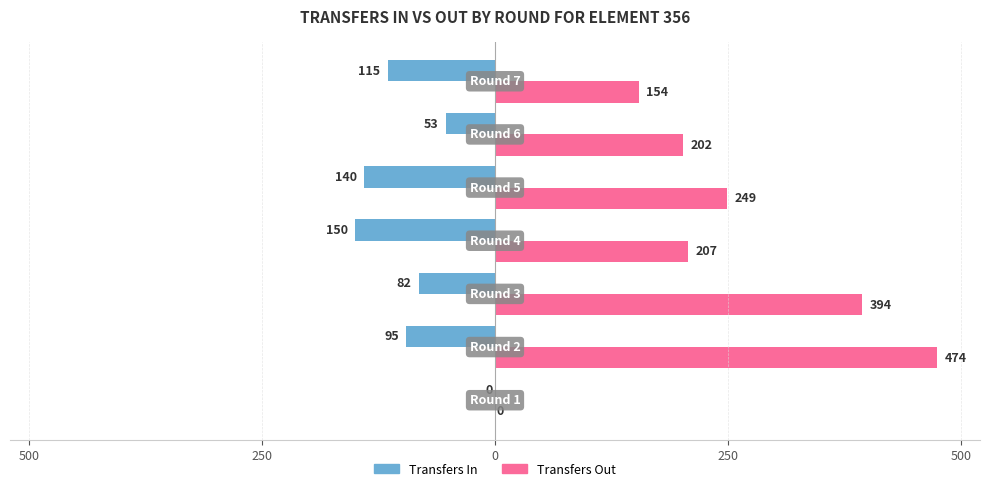

What are all the series names shown in the legend?

Transfers In, Transfers Out